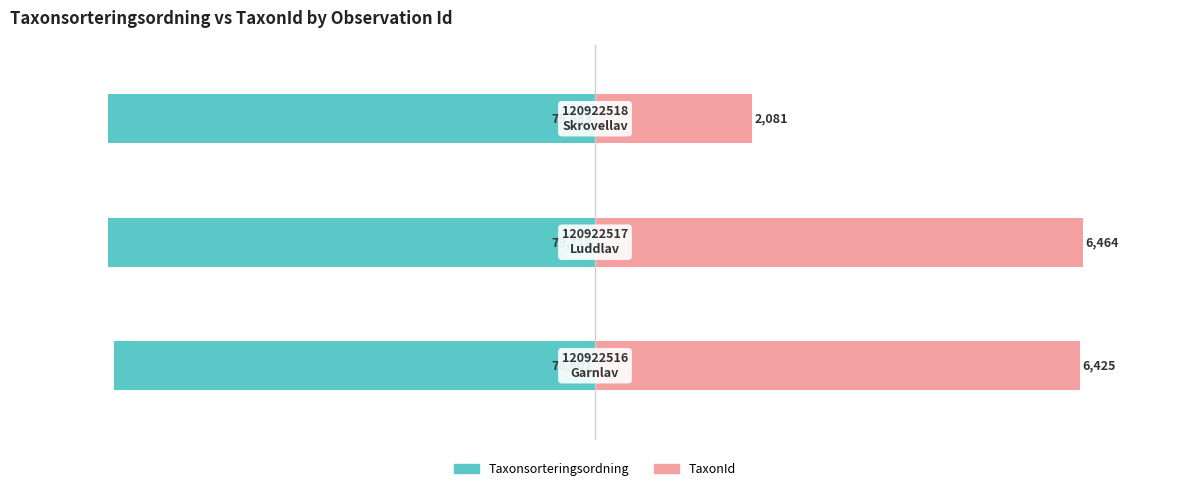

How many bars are there in total?

6